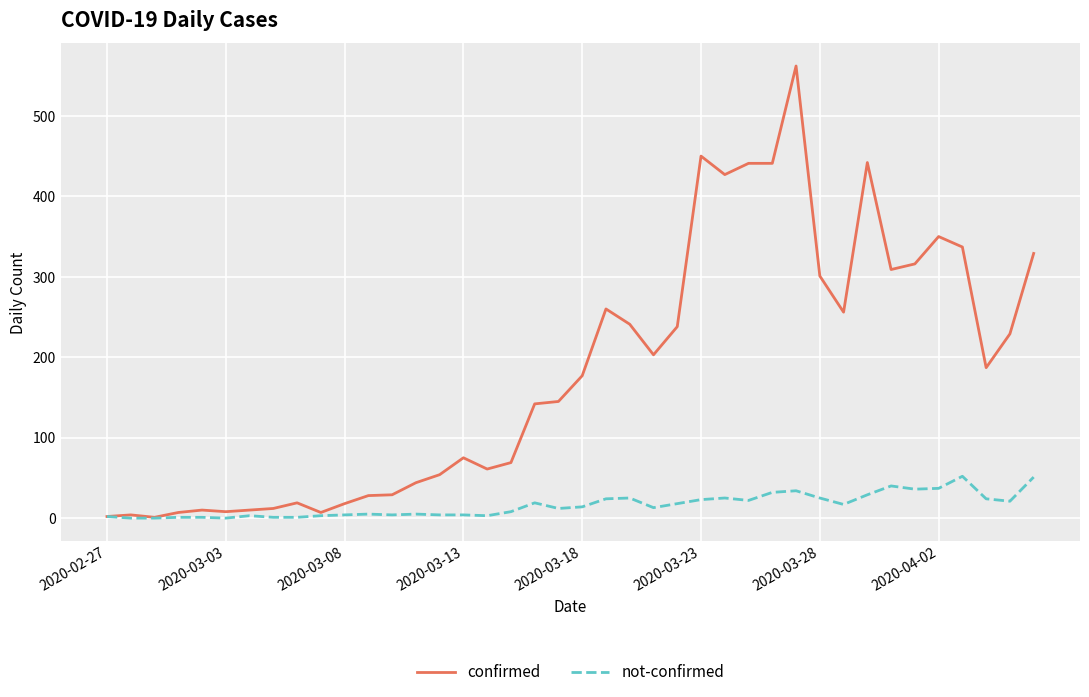

What is the highest value of the confirmed series?

562